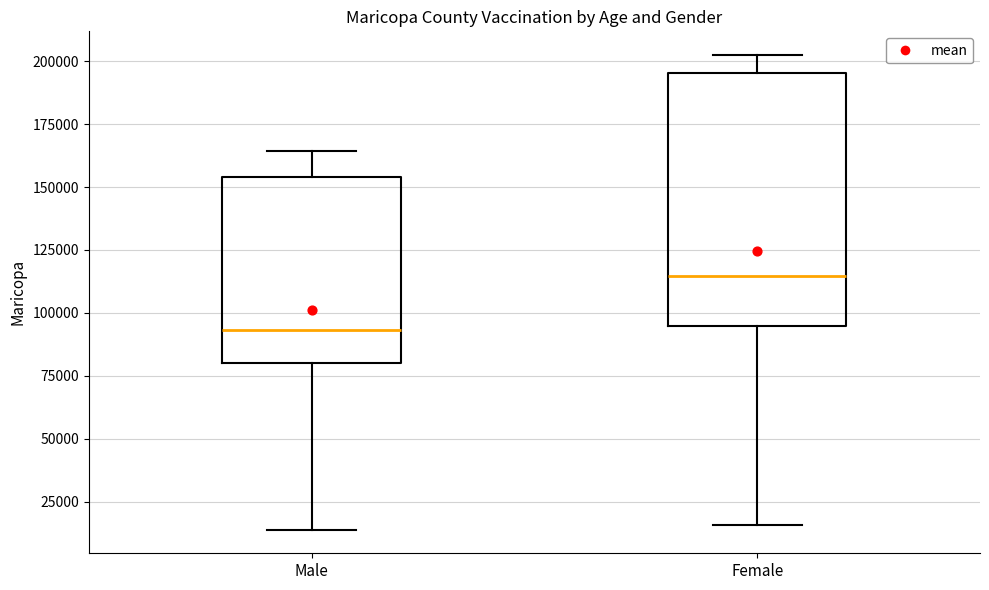

Reading left to right, transcribe this box plot: for each box, give where its median line is, the range the box spans, and where its two whiskers end, as read against the y-axis. The values are not printed on the chart, so give them approximately, as read against the axis.

Male: median 95000, box 80000 to 155000, whiskers 15000 to 165000
Female: median 115000, box 95000 to 195000, whiskers 15000 to 200000